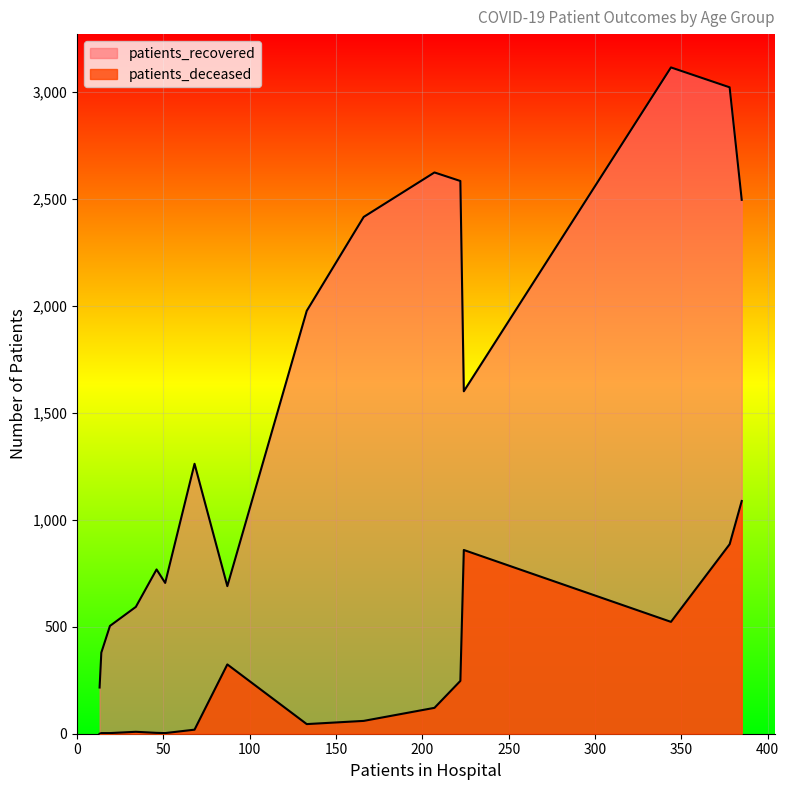

Is the value of patients_recovered at 20 - 24 greater than the value of patients_deceased at <20?

Yes